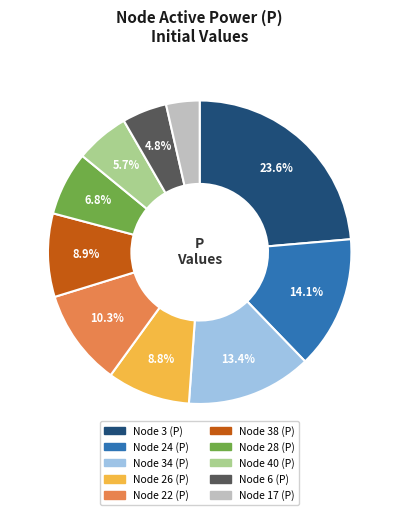

To the nearest percent, what is the difference between the Node 38 (P) and Node 24 (P) slice percentages?

5%